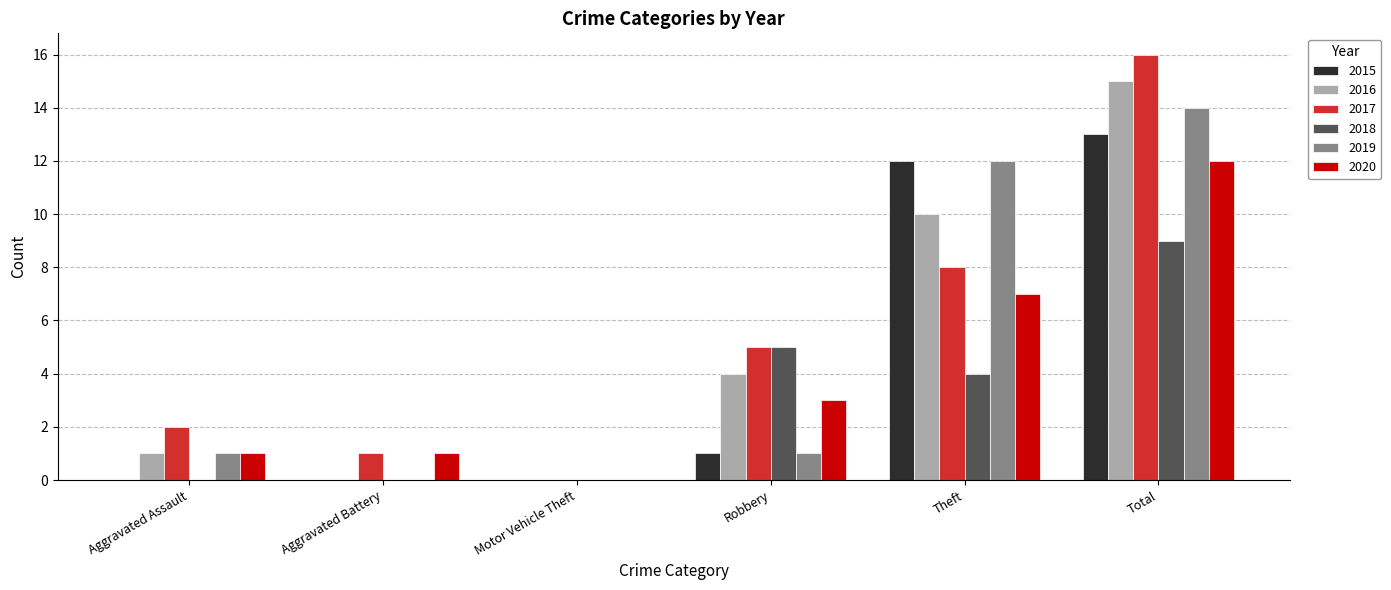

Reading left to right, transcribe all the data shown in this chart.

2015: Aggravated Assault=0	Aggravated Battery=0	Motor Vehicle Theft=0	Robbery=1	Theft=12	Total=13
2016: Aggravated Assault=1	Aggravated Battery=0	Motor Vehicle Theft=0	Robbery=4	Theft=10	Total=15
2017: Aggravated Assault=2	Aggravated Battery=1	Motor Vehicle Theft=0	Robbery=5	Theft=8	Total=16
2018: Aggravated Assault=0	Aggravated Battery=0	Motor Vehicle Theft=0	Robbery=5	Theft=4	Total=9
2019: Aggravated Assault=1	Aggravated Battery=0	Motor Vehicle Theft=0	Robbery=1	Theft=12	Total=14
2020: Aggravated Assault=1	Aggravated Battery=1	Motor Vehicle Theft=0	Robbery=3	Theft=7	Total=12